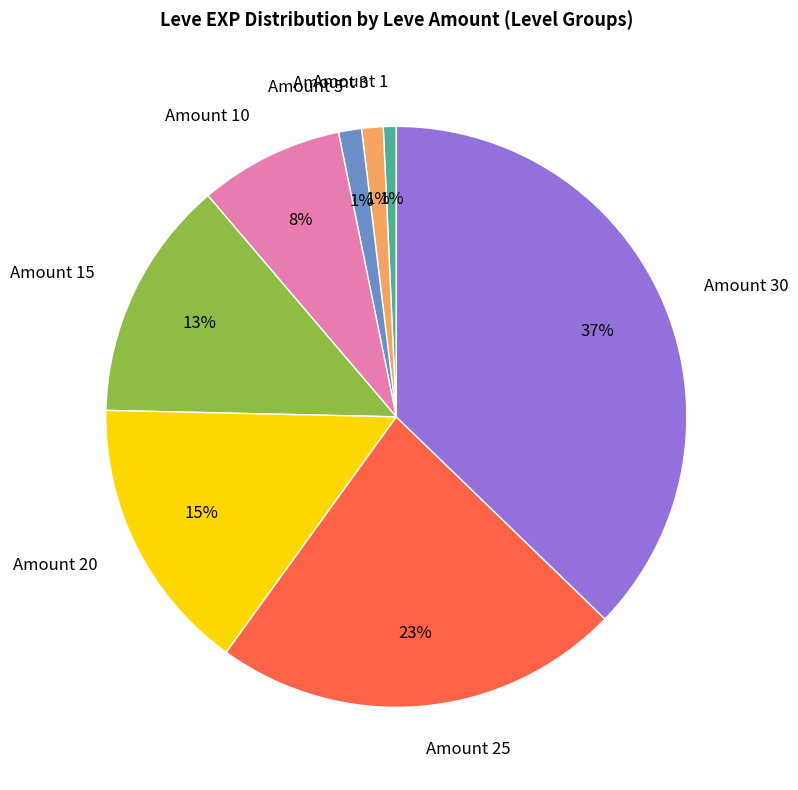

To the nearest percent, what is the average slice percentage?

12%